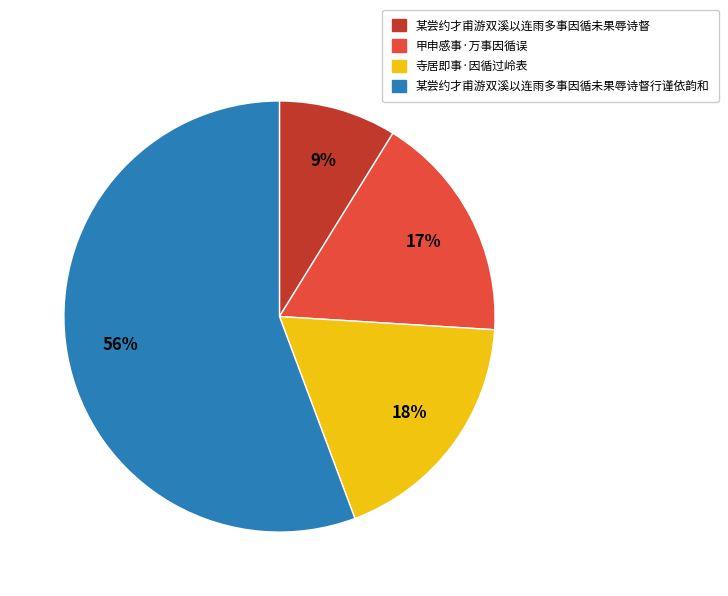

To the nearest percent, what portion does 某尝约才甫游双溪以连雨多事因循未果辱诗督行谨依韵和 represent?

56%